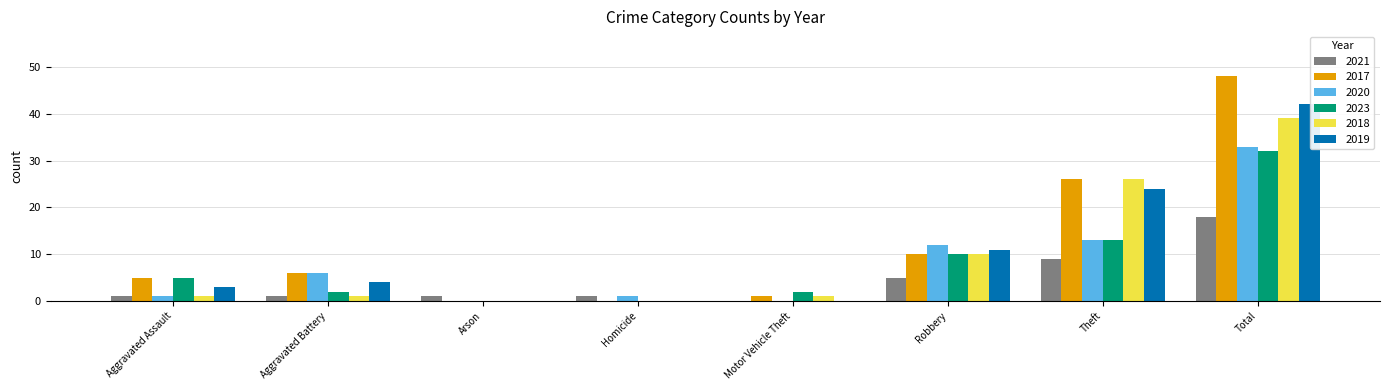

Which series changed the most between Theft and Total?

2017